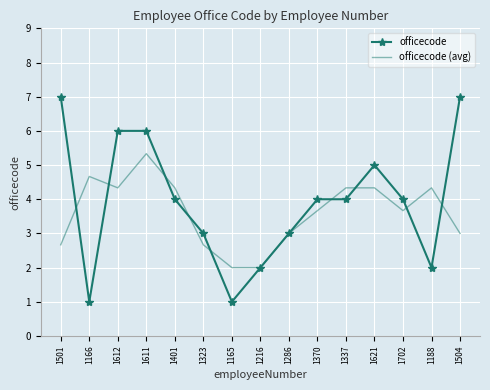

Reading right to left, extract all data points from this chart.

officecode: 7.0	2.0	4.0	5.0	4.0	4.0	3.0	2.0	1.0	3.0	4.0	6.0	6.0	1.0	7.0
officecode (avg): 3.0	4.3	3.7	4.3	4.3	3.7	3.0	2.0	2.0	2.7	4.3	5.3	4.3	4.7	2.7